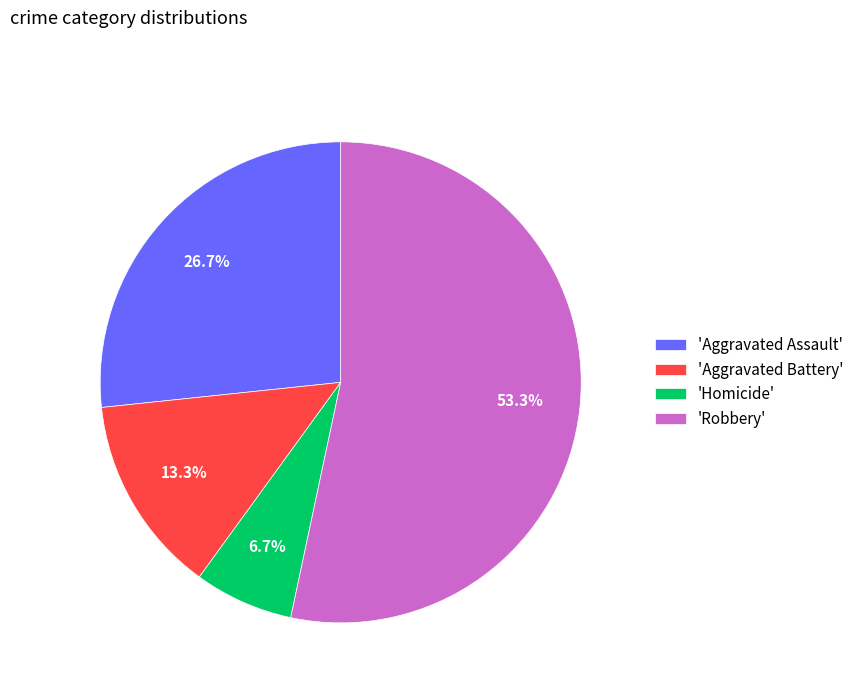

To the nearest percent, what is the difference between the largest and smallest slice percentages?

47%